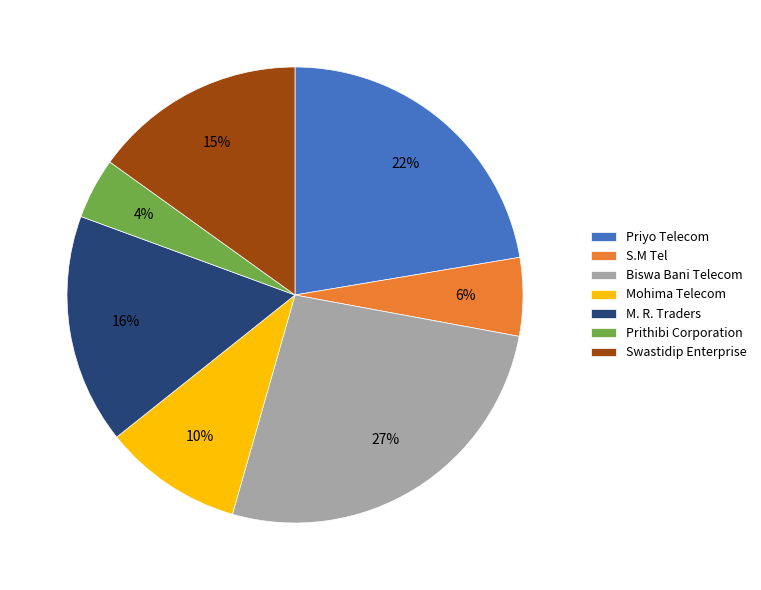

True or false: Priyo Telecom accounts for 9% of the total.

False